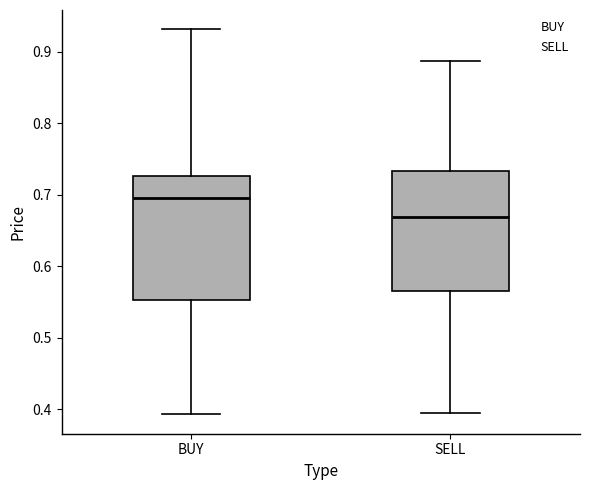

Where does the median line of the box for BUY sit on the y-axis? The values are not printed on the chart, so give them approximately, as read against the axis.

0.69